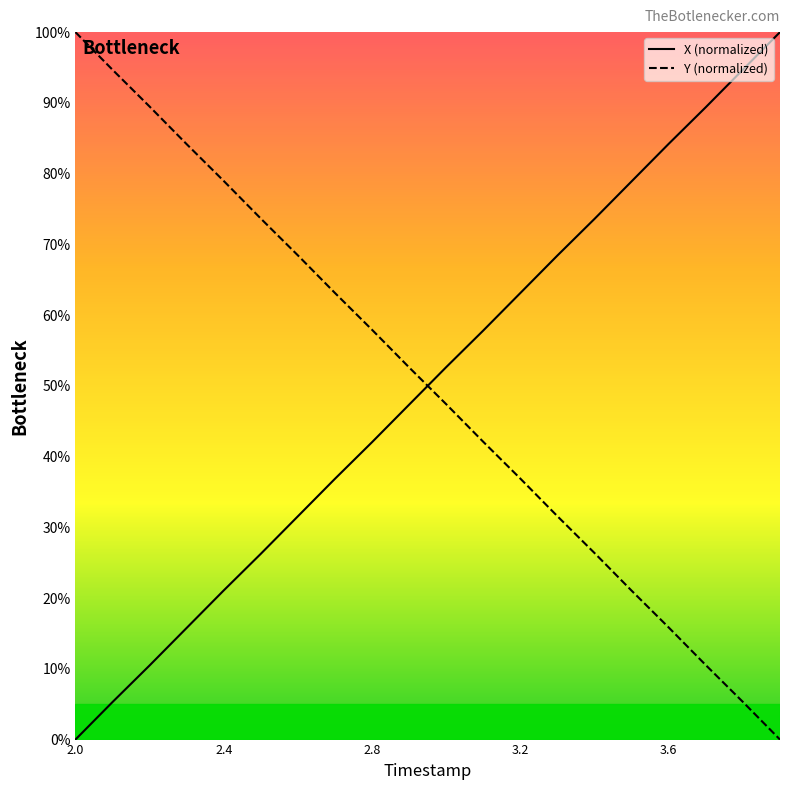

How many intersections are there between Y and X?

1